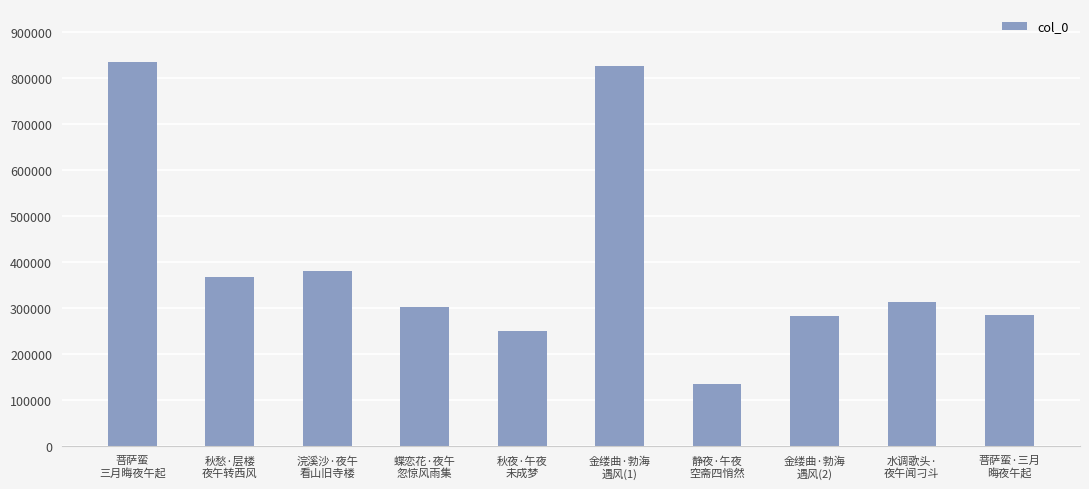

What is the sum of all values?

3970958